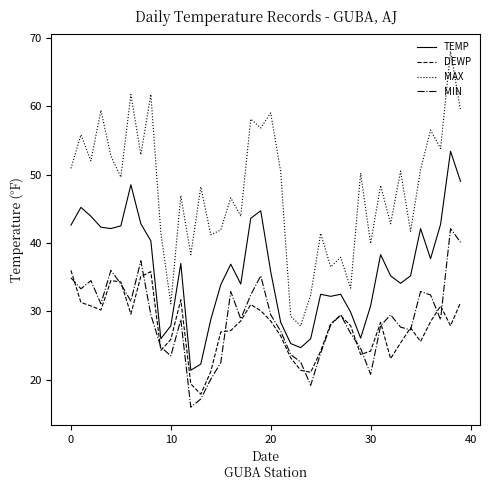

True or false: MIN and MAX cross at least once.

False